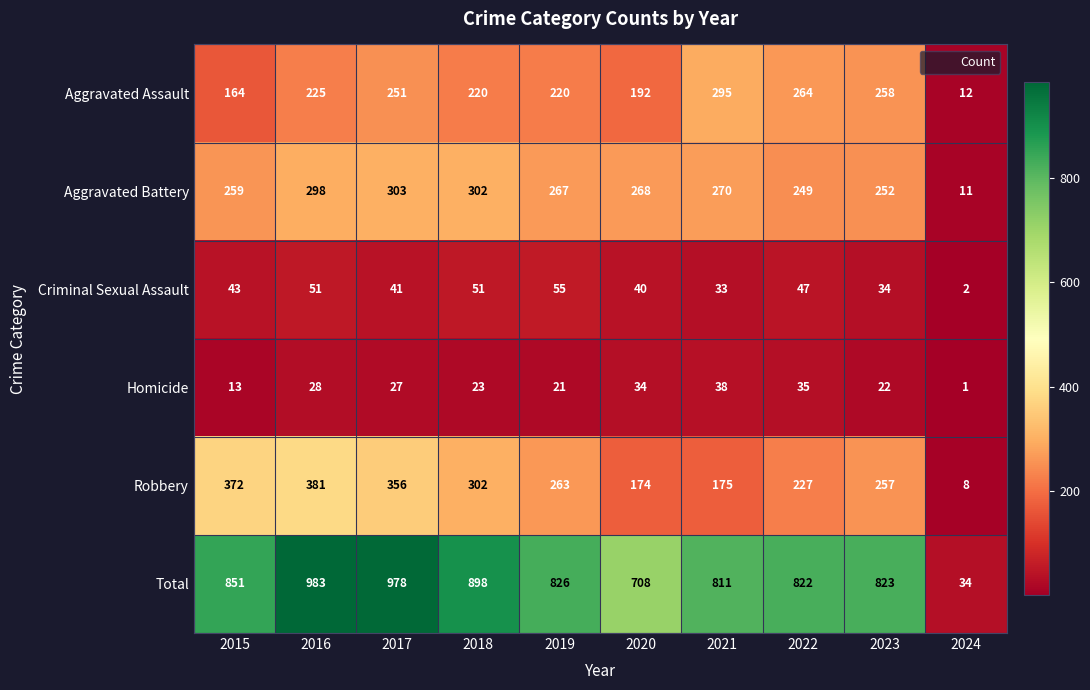

The Aggravated Battery series shows 167 at 2023. True or false?

False